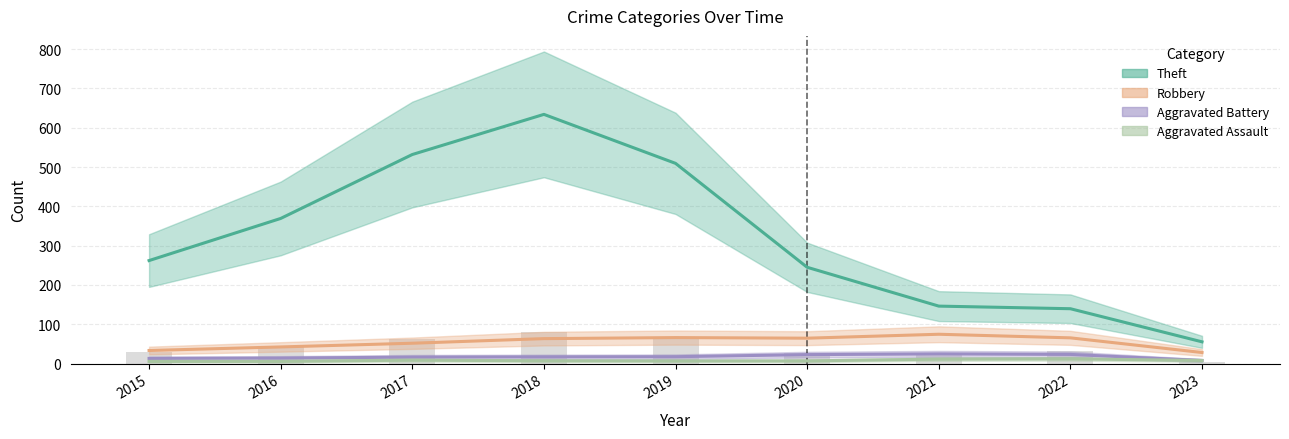

How many distinct data groups are displayed?

4